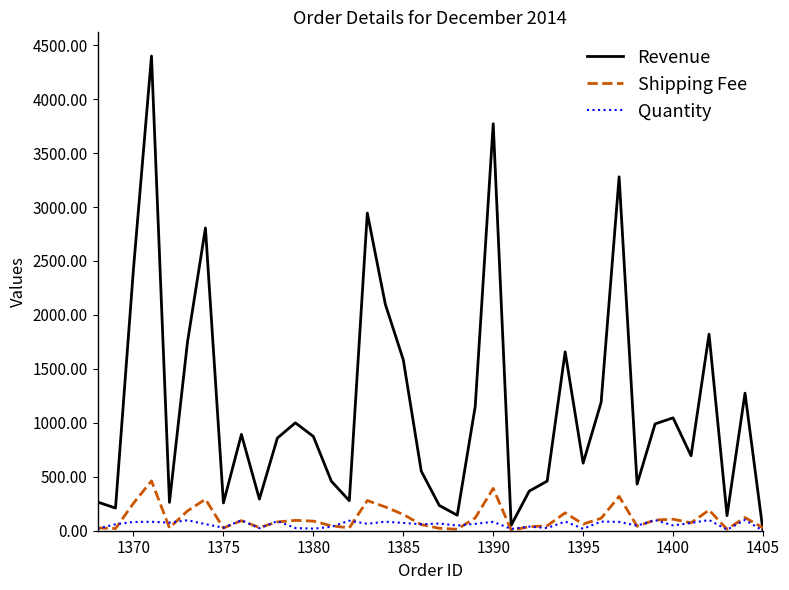

Rank the series by their maximum value, from highest to lowest.

Revenue, Shipping Fee, Quantity